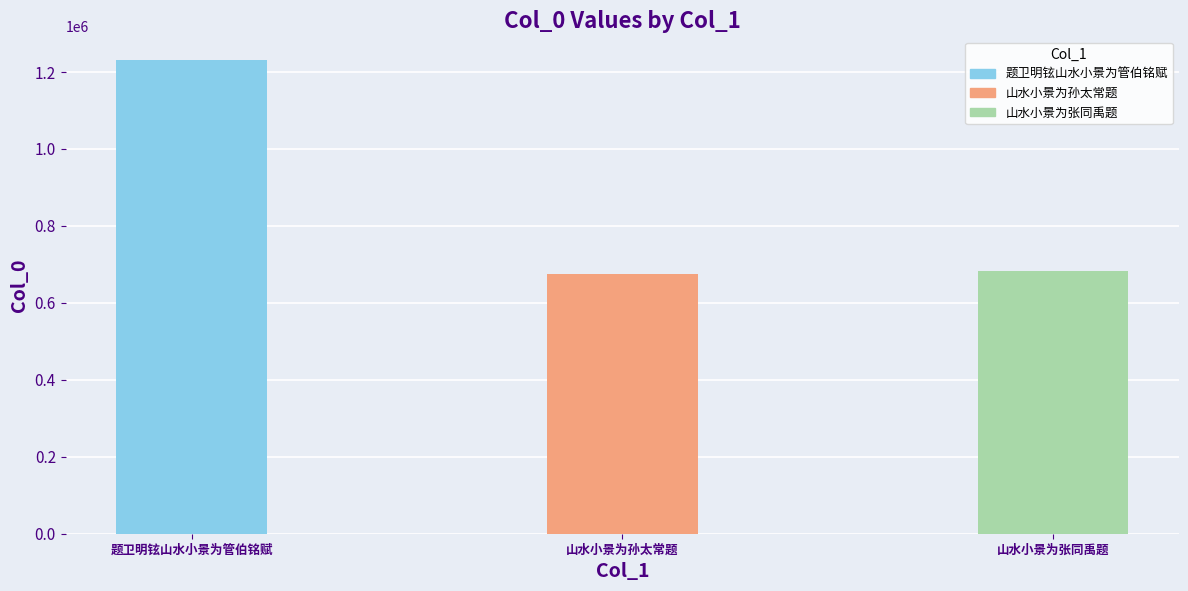

What is the maximum value shown in the chart?

1231192